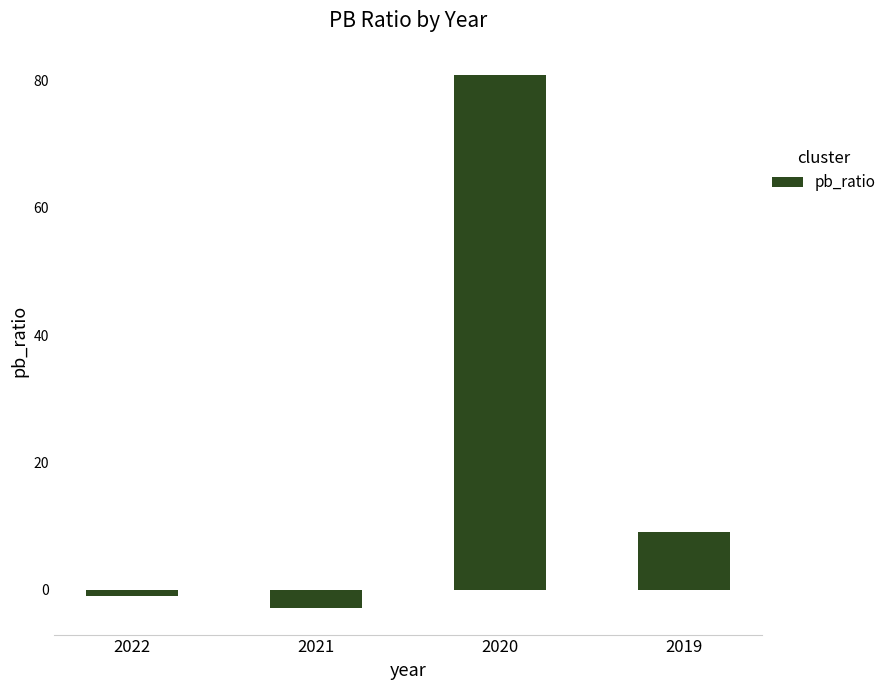

Reading right to left, list all the values displayed in this chart.

2019=9.1	2020=80.9	2021=-2.8	2022=-0.9